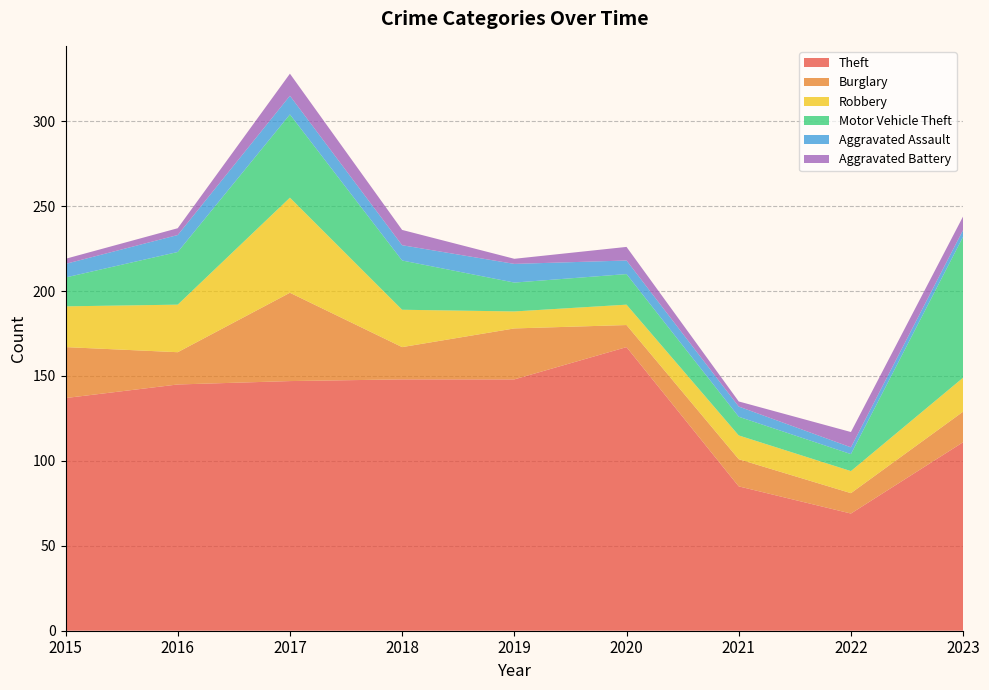

Reading right to left, transcribe all the data shown in this chart.

Theft: 2023=111	2022=69	2021=85	2020=167	2019=148	2018=148	2017=147	2016=145	2015=137
Burglary: 2023=18	2022=12	2021=16	2020=13	2019=30	2018=19	2017=52	2016=19	2015=30
Robbery: 2023=20	2022=13	2021=14	2020=12	2019=10	2018=22	2017=56	2016=28	2015=24
Motor Vehicle Theft: 2023=83	2022=10	2021=11	2020=18	2019=17	2018=29	2017=49	2016=31	2015=17
Aggravated Assault: 2023=4	2022=4	2021=6	2020=8	2019=11	2018=9	2017=11	2016=10	2015=8
Aggravated Battery: 2023=8	2022=9	2021=3	2020=8	2019=3	2018=9	2017=13	2016=4	2015=3